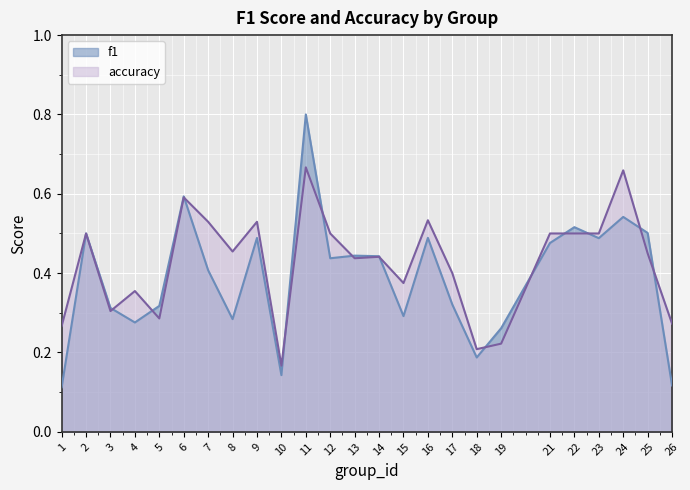

After their last crossing, which series has the higher values: accuracy or f1?

accuracy